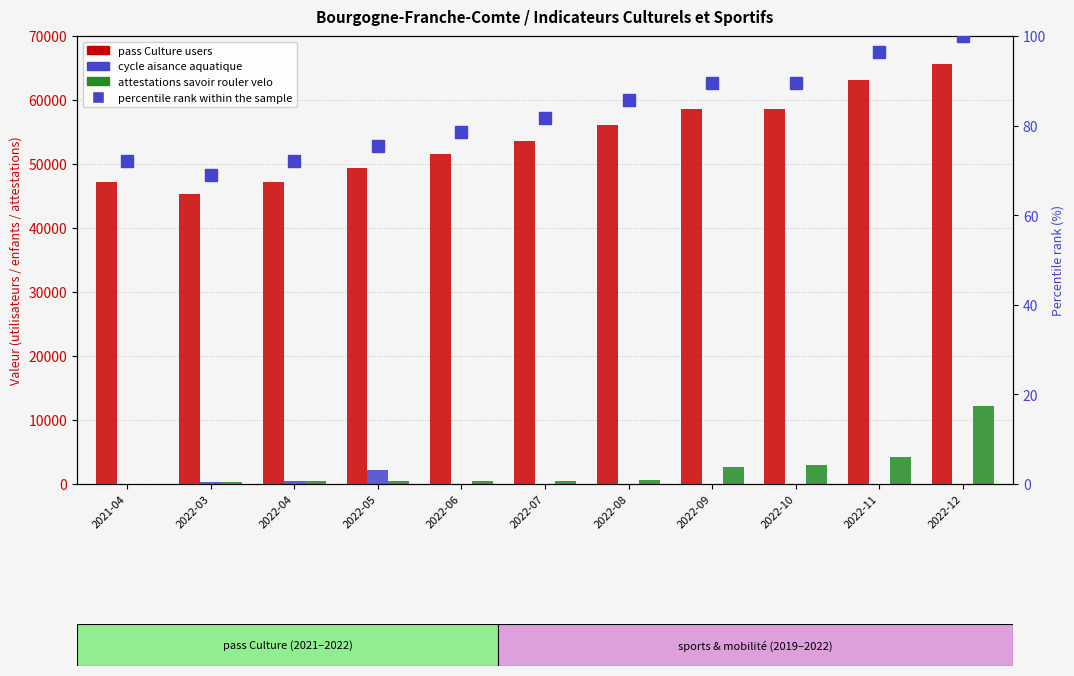

What position from the right is 2022-08?

5